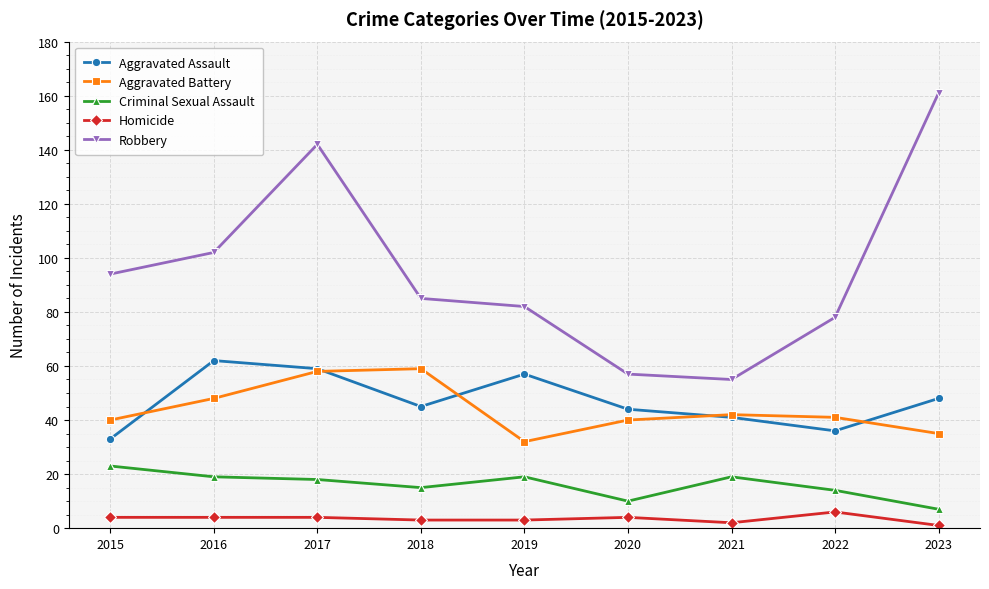

Rank the series at 2018 from lowest to highest value.

Homicide, Criminal Sexual Assault, Aggravated Assault, Aggravated Battery, Robbery